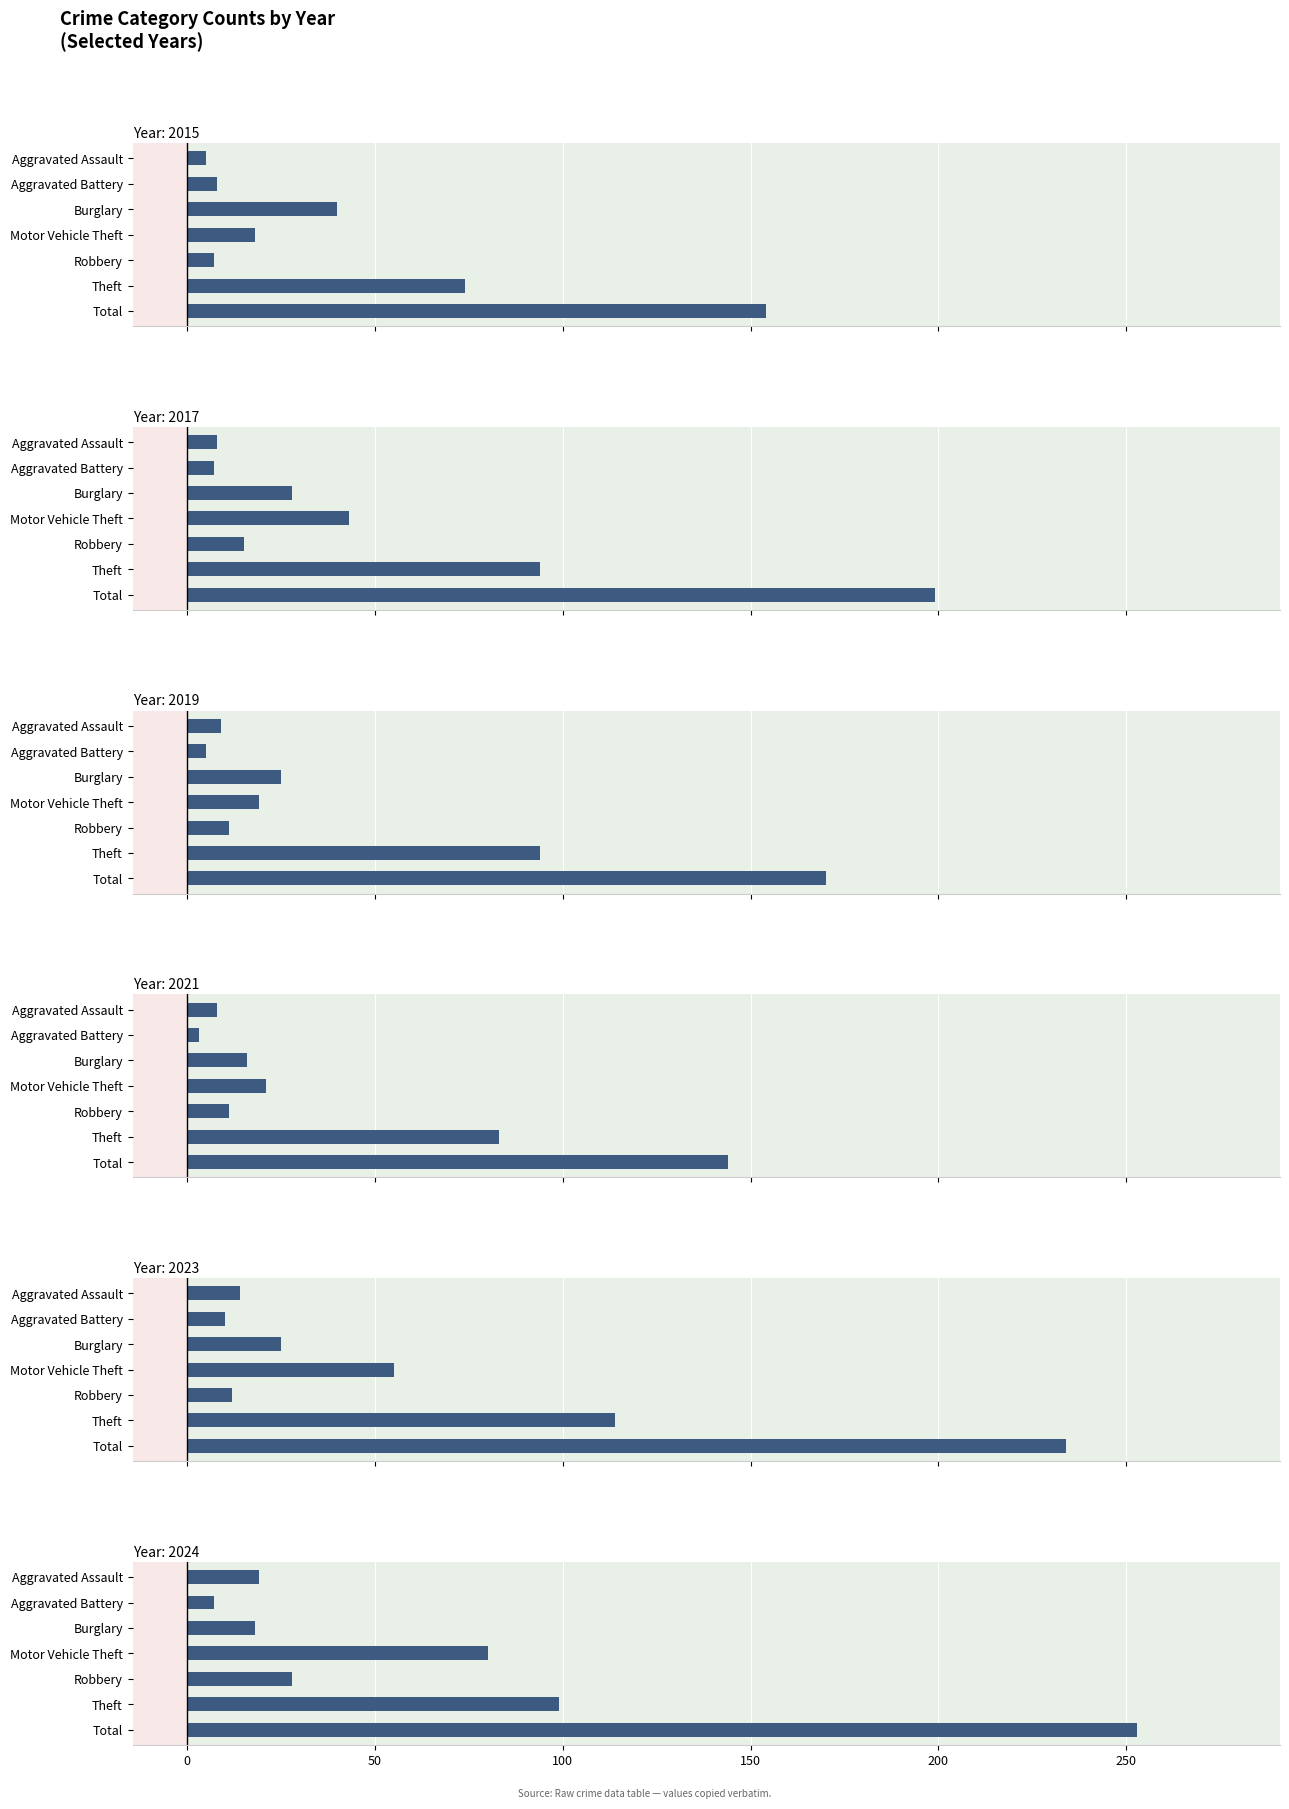

How many data points in 2024 are above 28?

3